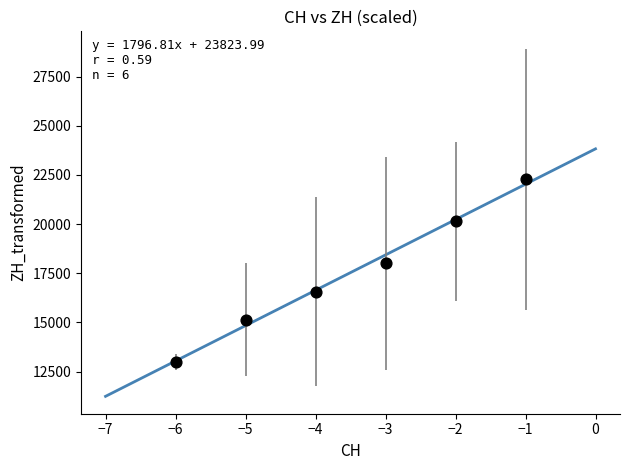

What is the average Y value?

17523.8